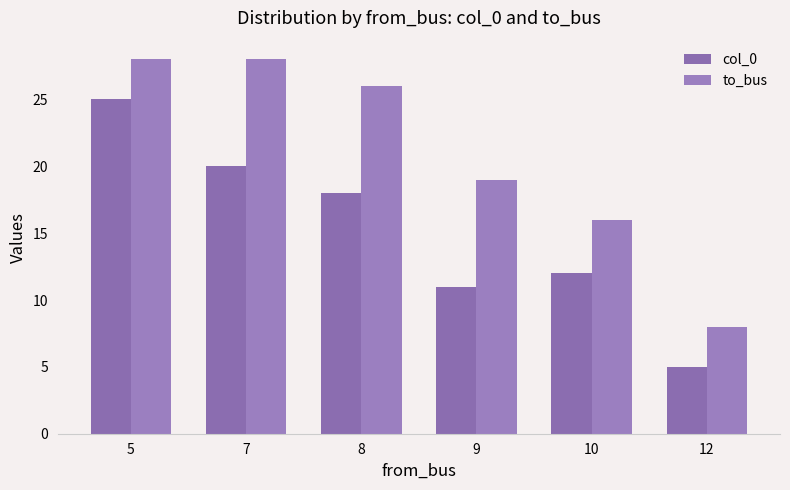

What is the value of the to_bus bar at the 3rd from the left?

26